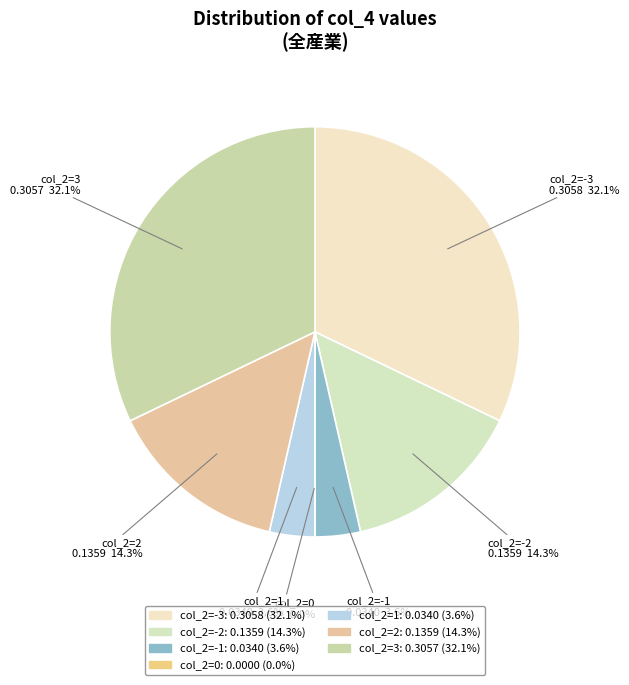

To the nearest percent, what is the difference between the largest and smallest slice percentages?

32%